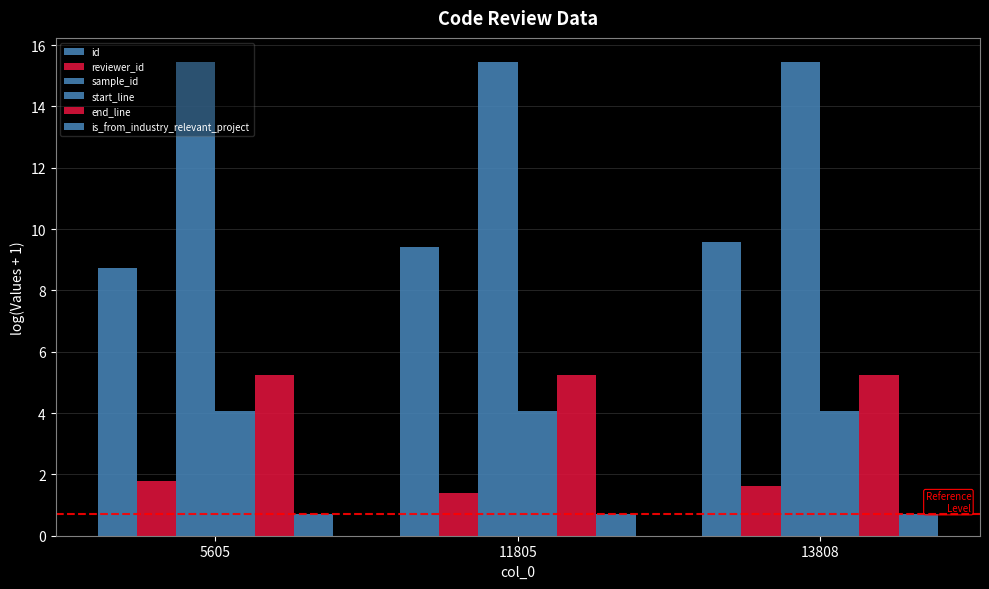

What is the smallest value displayed?

0.7